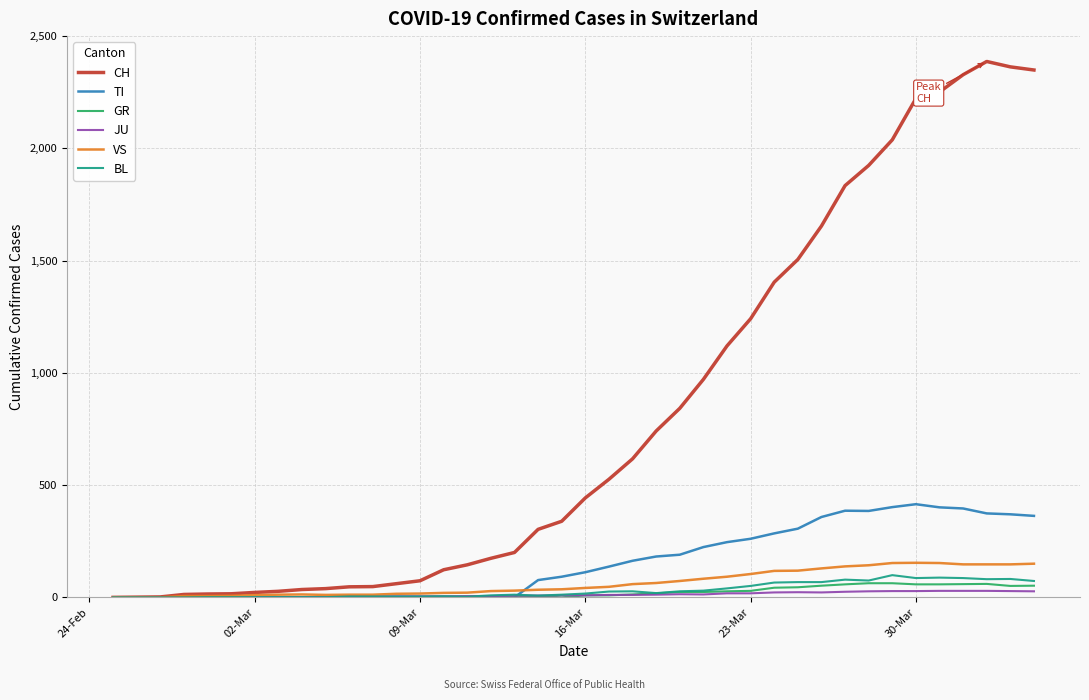

What is the maximum value for VS?

154